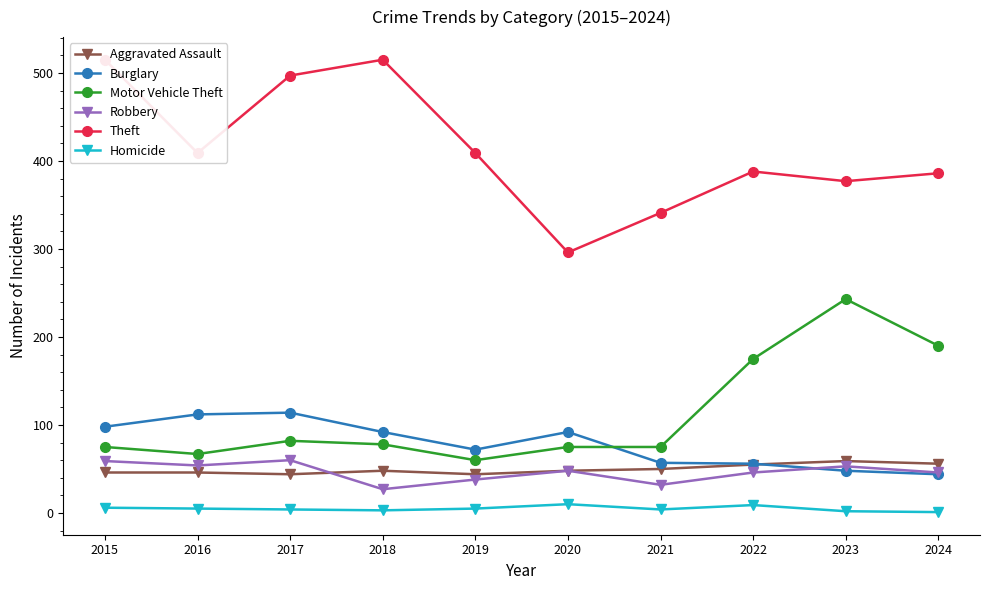

The value of Aggravated Assault at 2015 is 16. True or false?

False